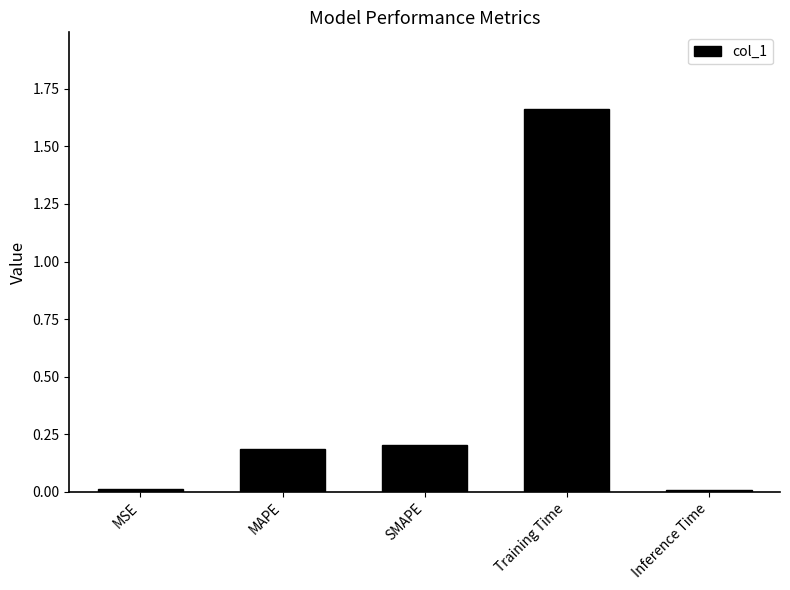

Between Inference Time and SMAPE, which is larger?

SMAPE